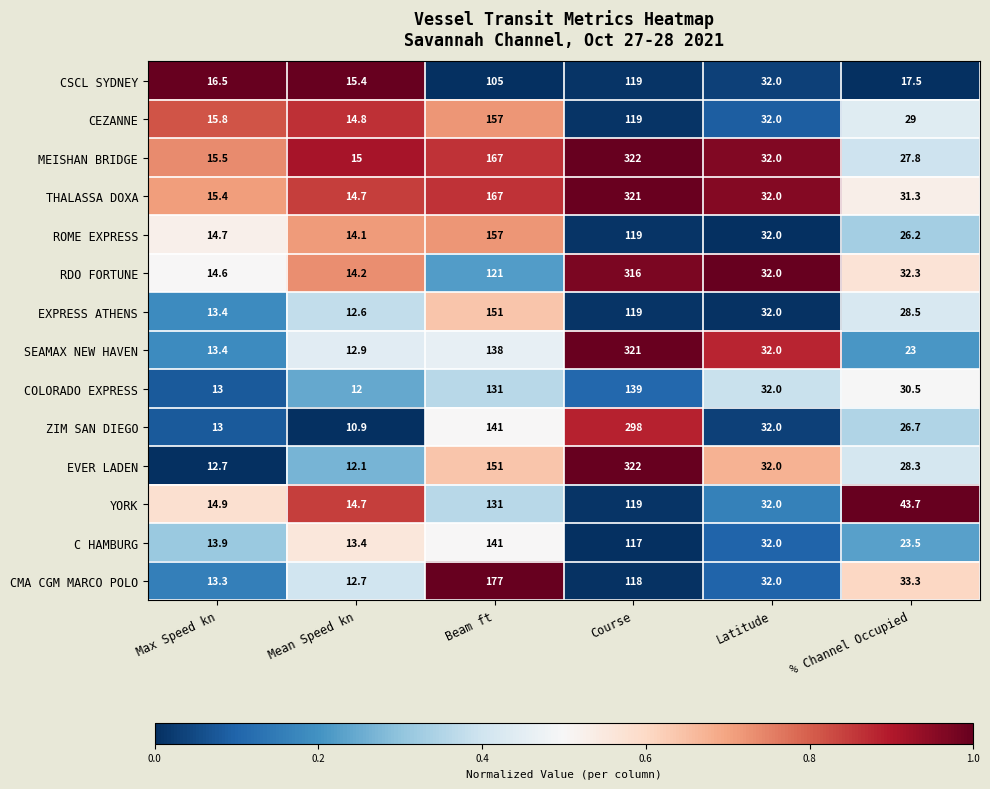

What is the total value across all series at Latitude?

448.0